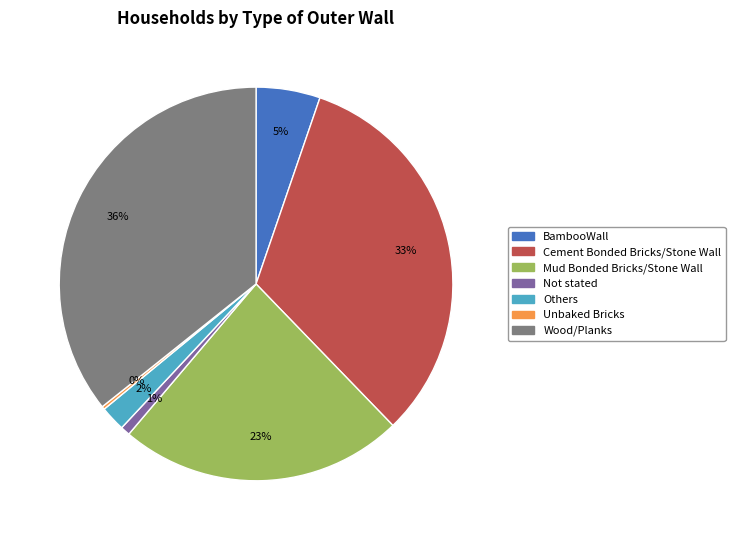

Which category has the biggest portion of the pie?

Wood/Planks